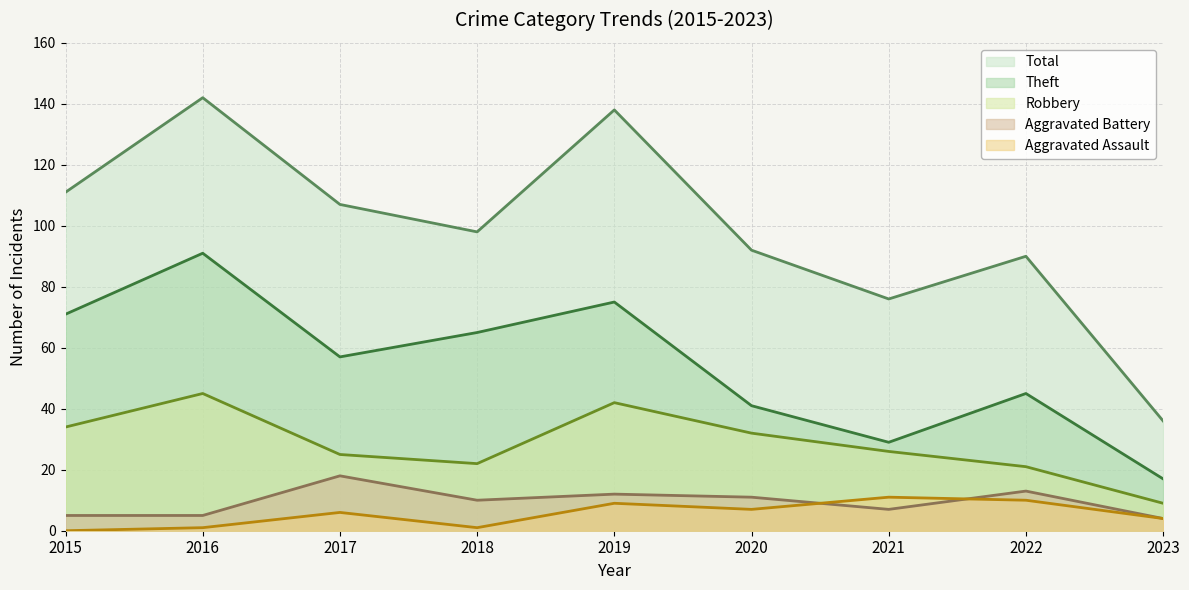

True or false: Aggravated Assault has a value of 4 at 2023.

True